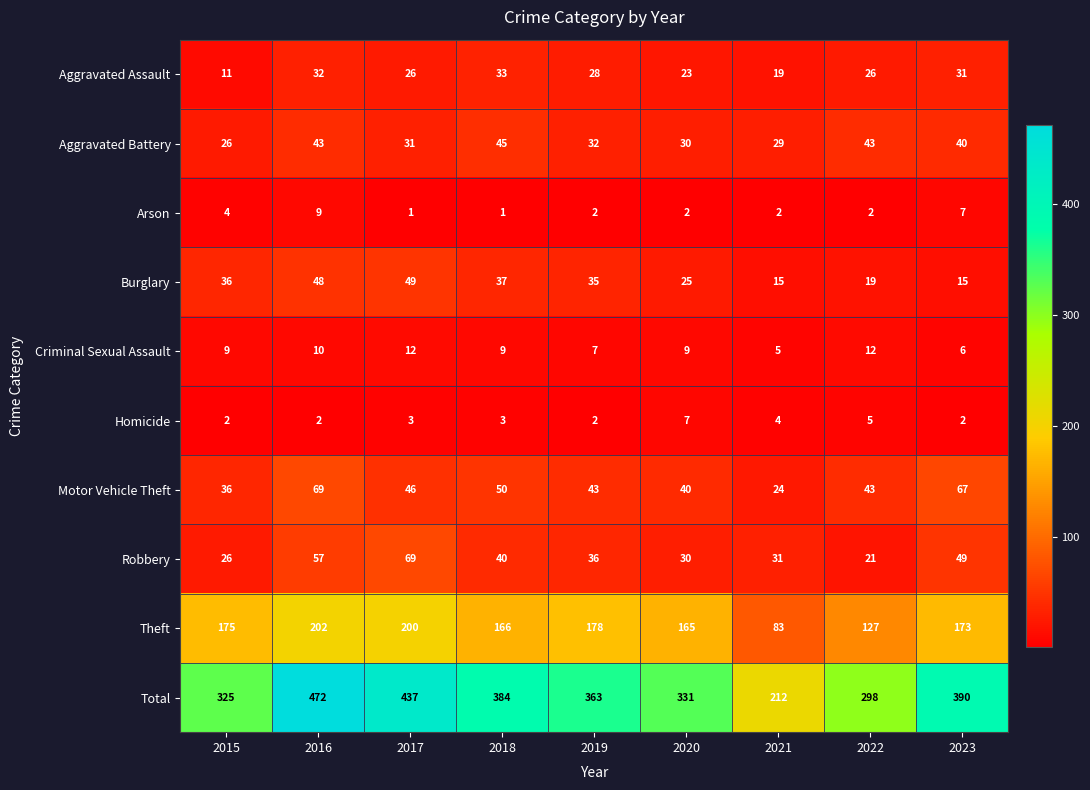

True or false: Aggravated Assault has a value of 50 at 2019.

False